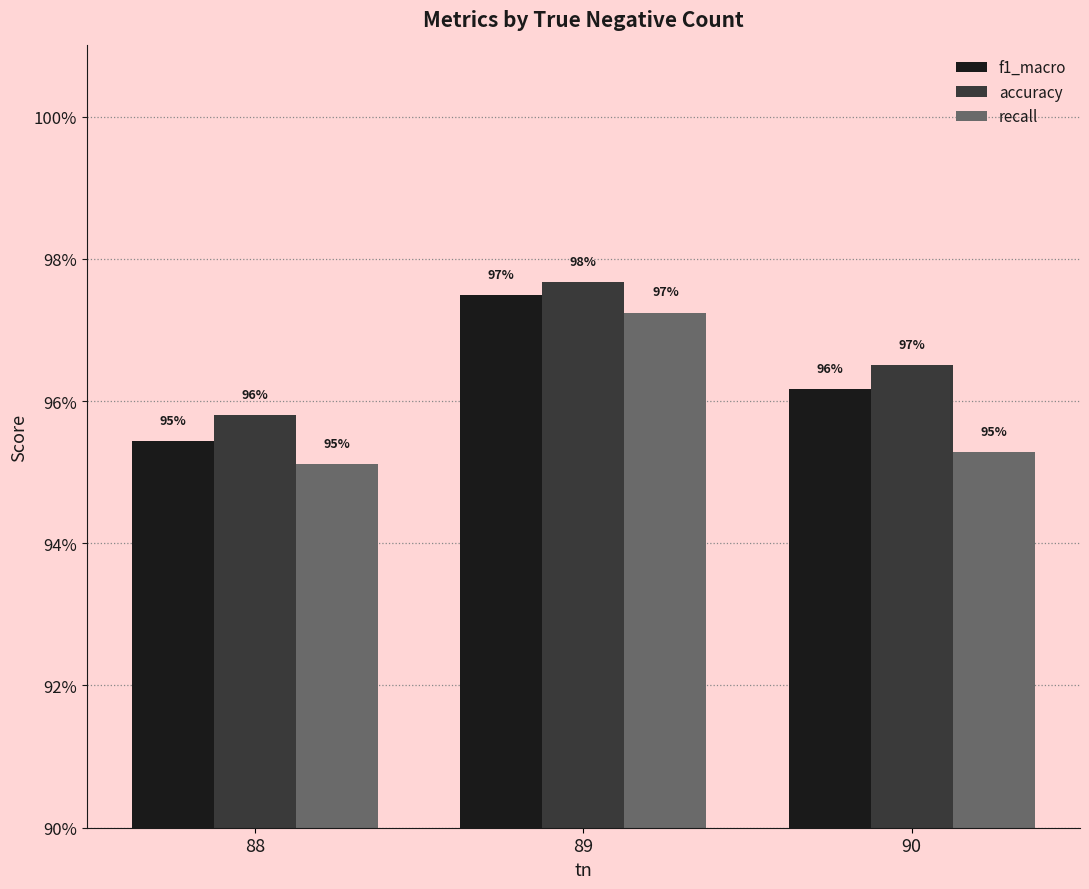

How many f1_macro values are between 0 and 1?

3